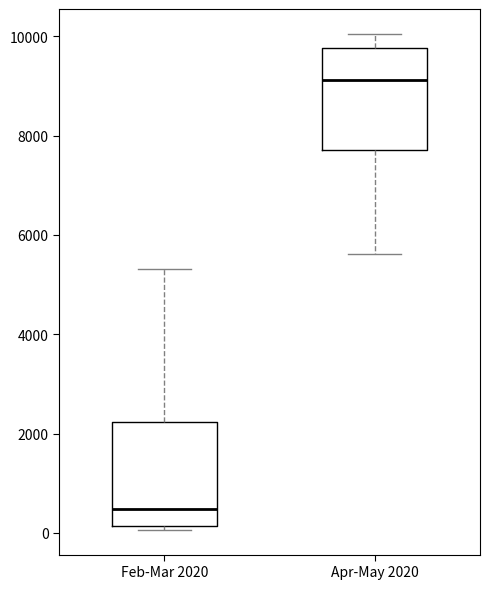

Reading left to right, transcribe this box plot: for each box, give where its median line is, the range the box spans, and where its two whiskers end, as read against the y-axis. The values are not printed on the chart, so give them approximately, as read against the axis.

Feb-Mar 2020: median 400, box 200 to 2200, whiskers 0 to 5400
Apr-May 2020: median 9200, box 7800 to 9800, whiskers 5600 to 10000